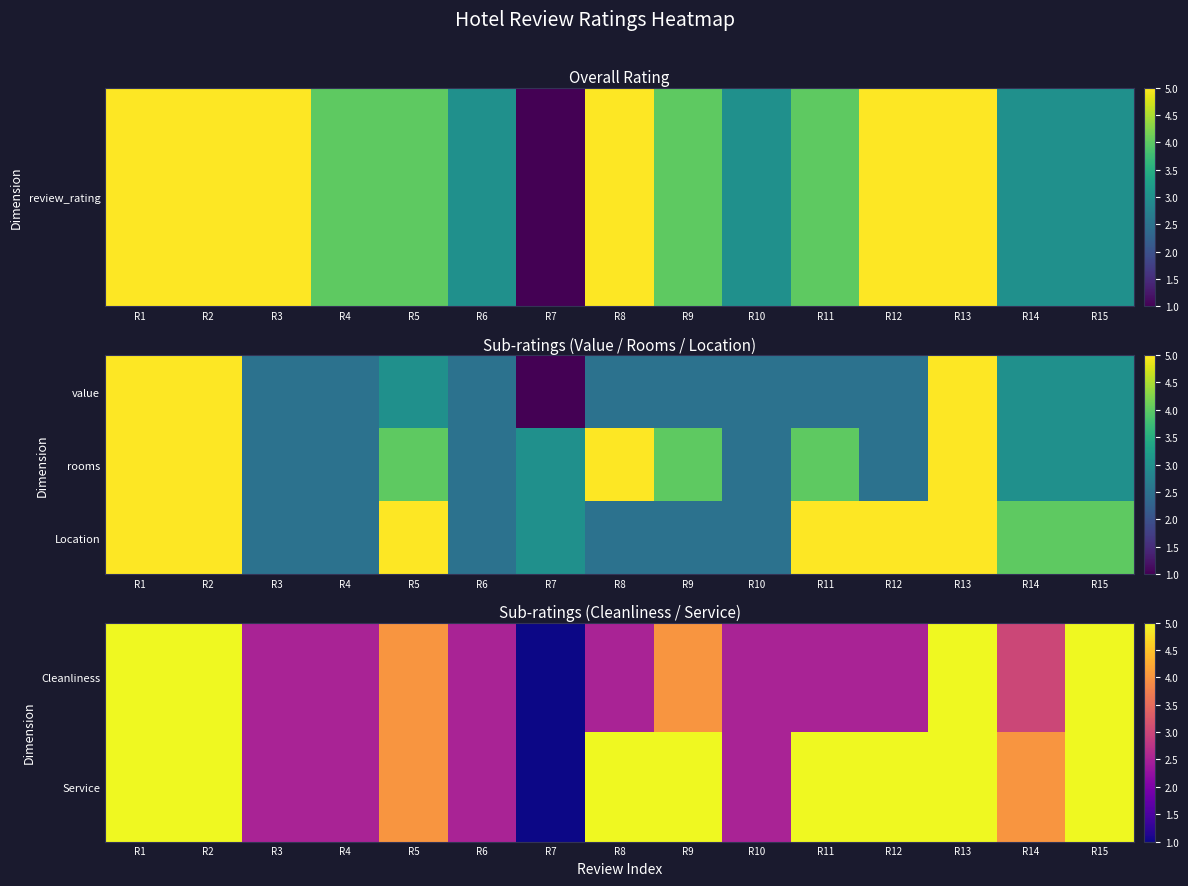

At which category is the sum across all series the highest?

R1